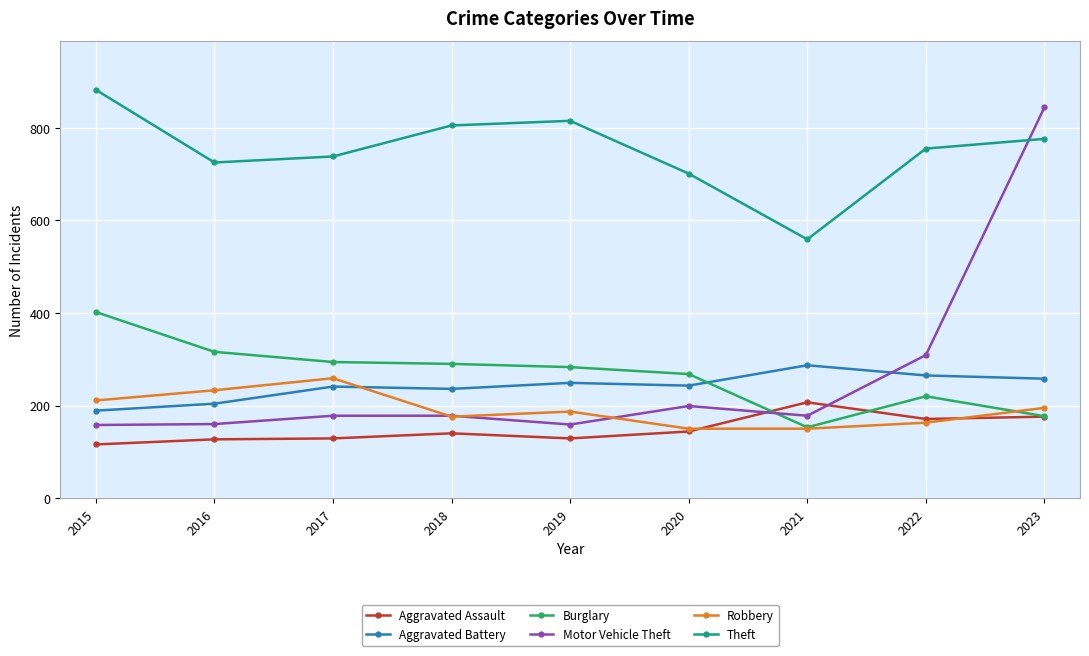

The Aggravated Assault series shows 116 at 2015. True or false?

True